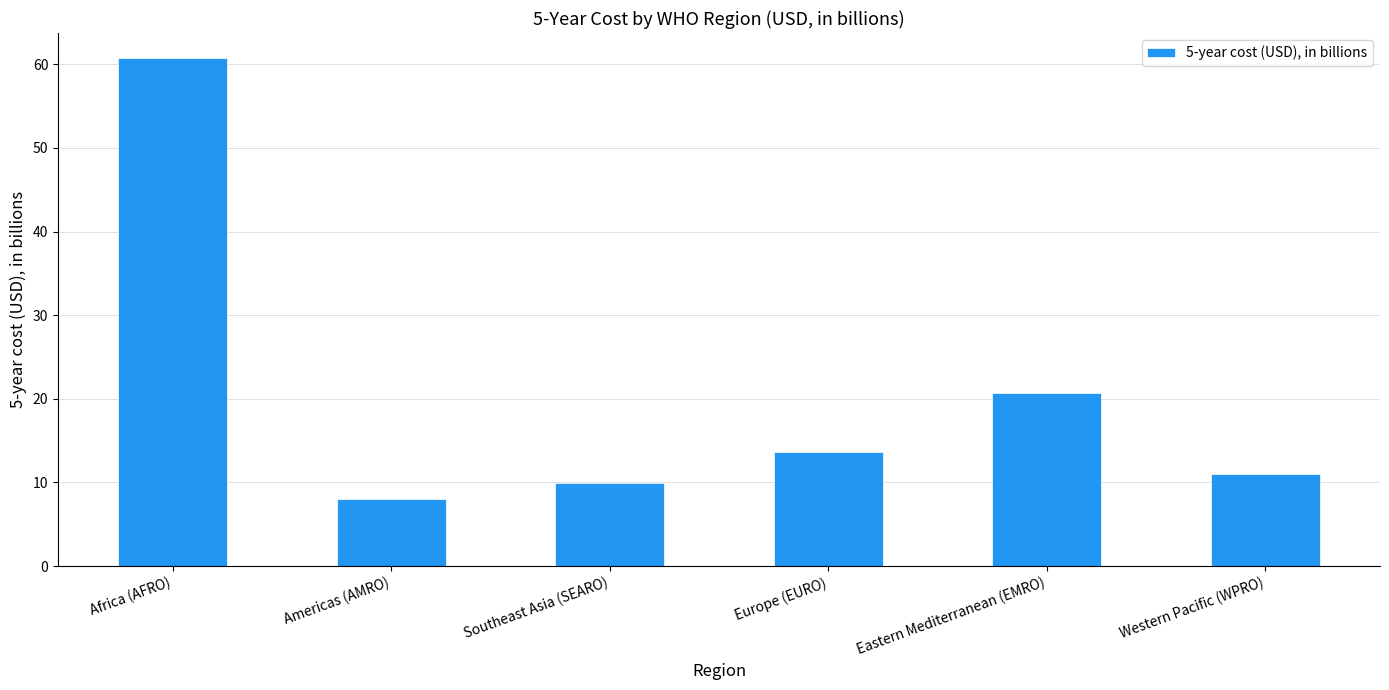

What is the average value?

20.7